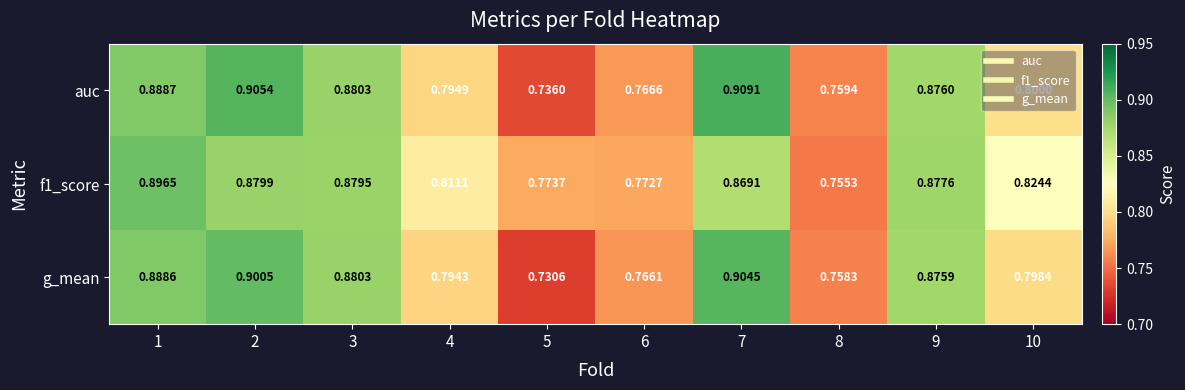

Which series changed the most between 2 and 5?

g_mean